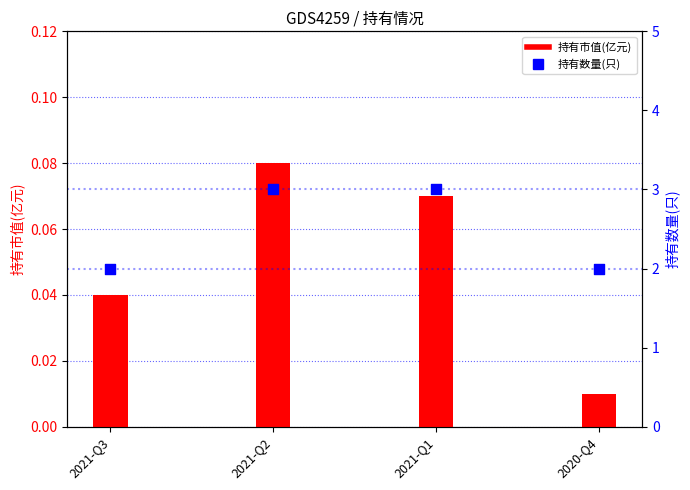

Which series reaches the minimum Y coordinate?

持有市值(亿元)